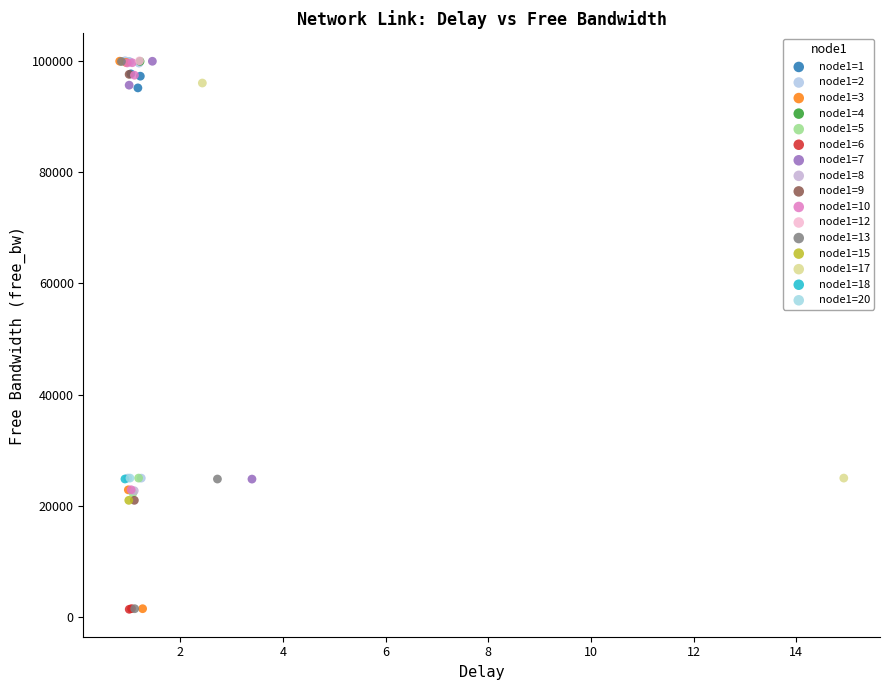

What are all the series names shown in the legend?

node1=1, node1=2, node1=3, node1=4, node1=5, node1=6, node1=7, node1=8, node1=9, node1=10, node1=12, node1=13, node1=15, node1=17, node1=18, node1=20